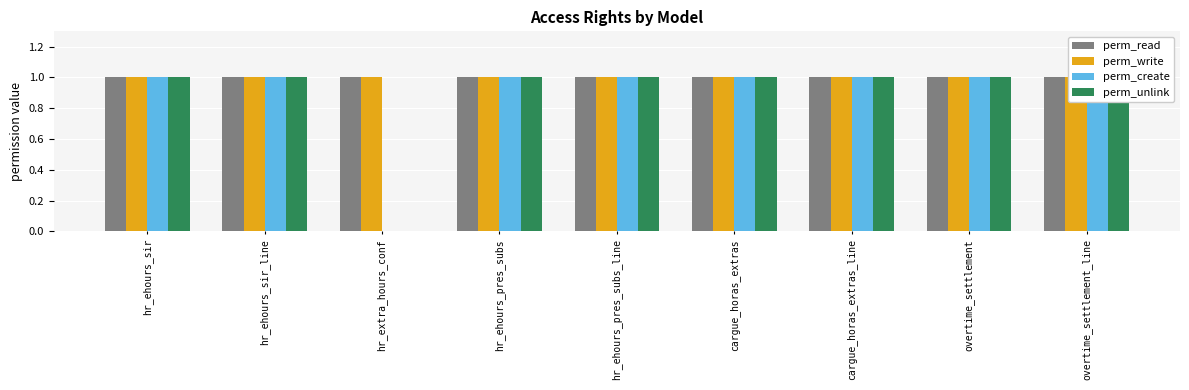

Does the chart contain any negative values?

No